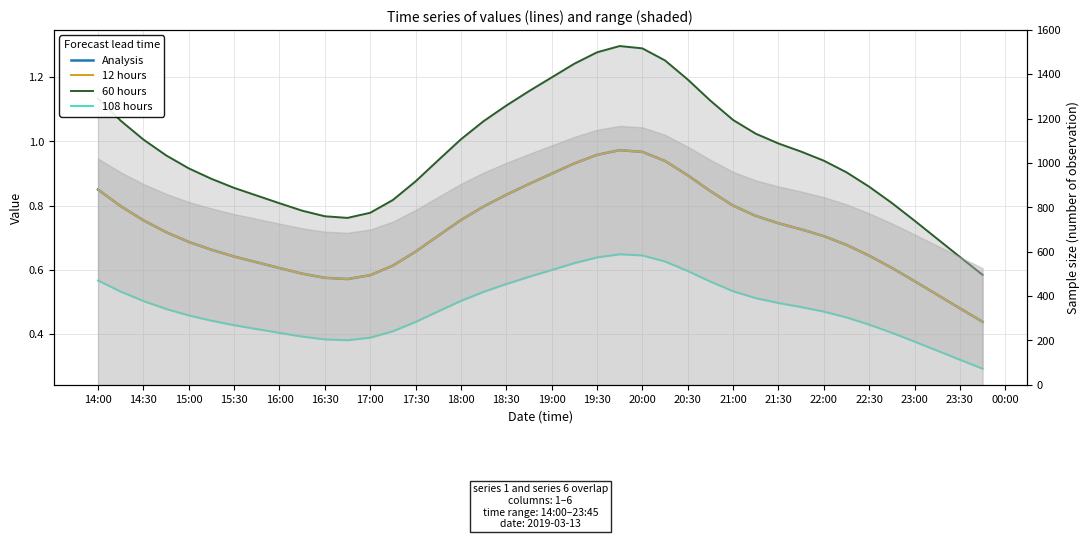

True or false: 12 hours has a value of 0.6 at 23.

False